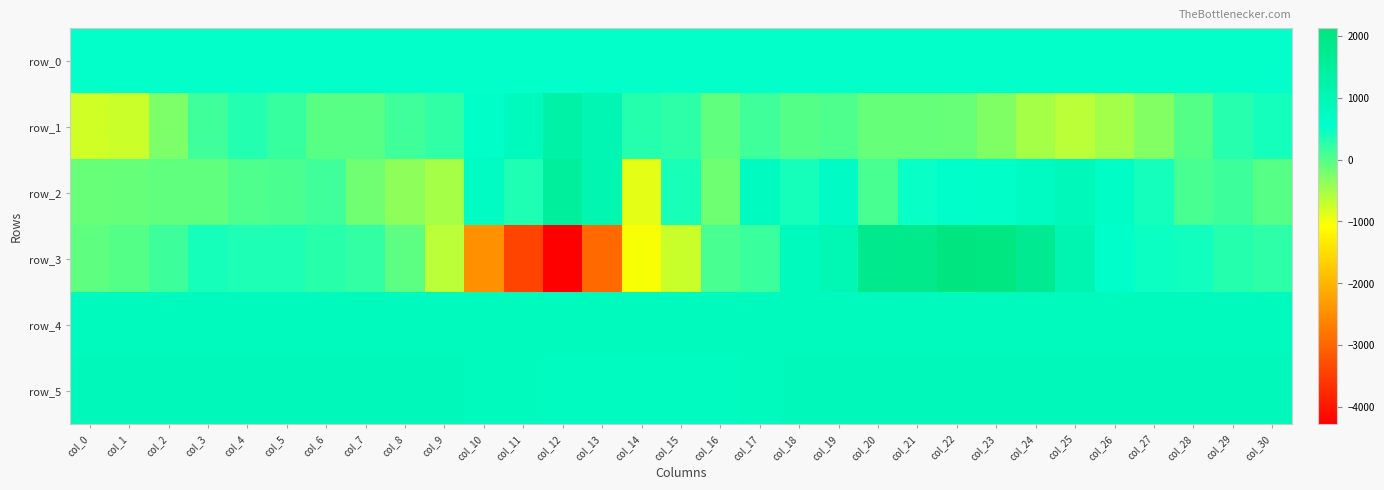

What is the average value of the row_5 series?

845.8